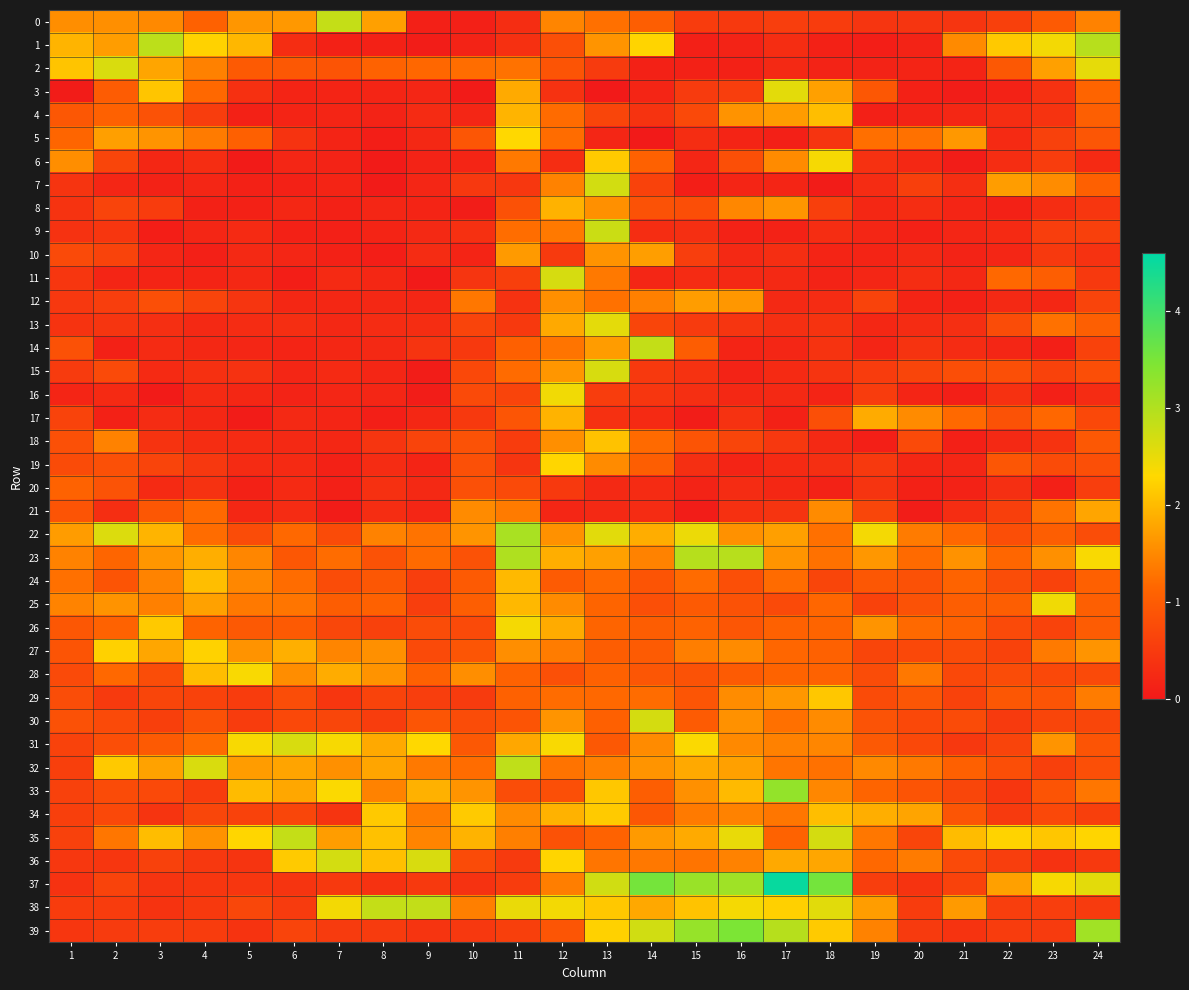

Which series has the largest range (max minus min)?

37